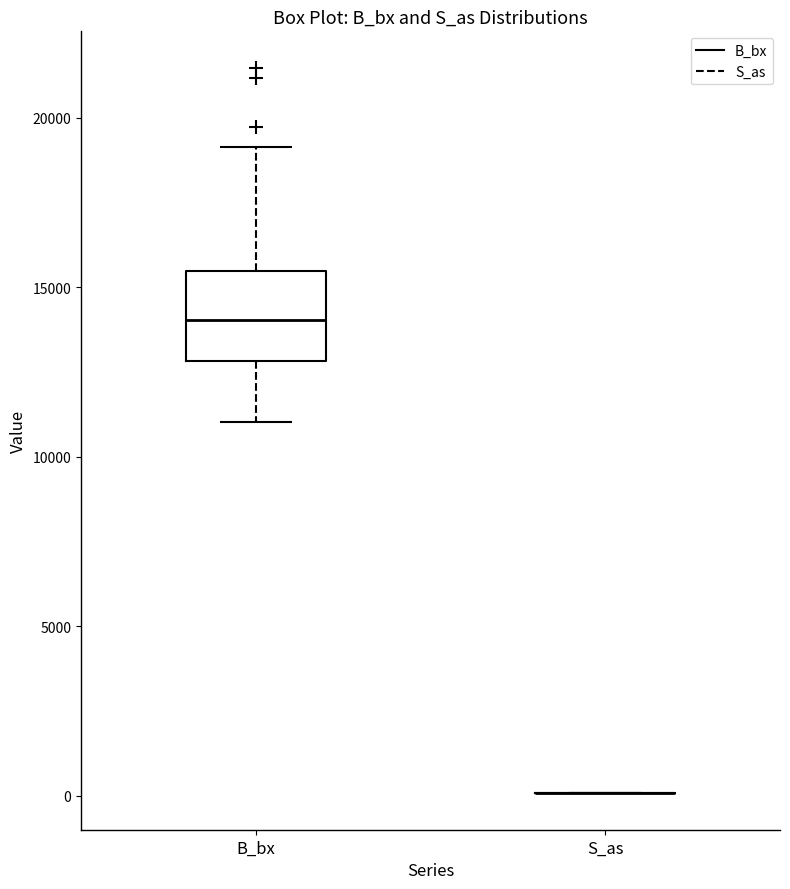

Reading left to right, transcribe this box plot: for each box, give where its median line is, the range the box spans, and where its two whiskers end, as read against the y-axis. The values are not printed on the chart, so give them approximately, as read against the axis.

B_bx: median 14000, box 13000 to 15500, whiskers 11000 to 19000
S_as: box collapsed to a line at 0, whiskers 0 to 0